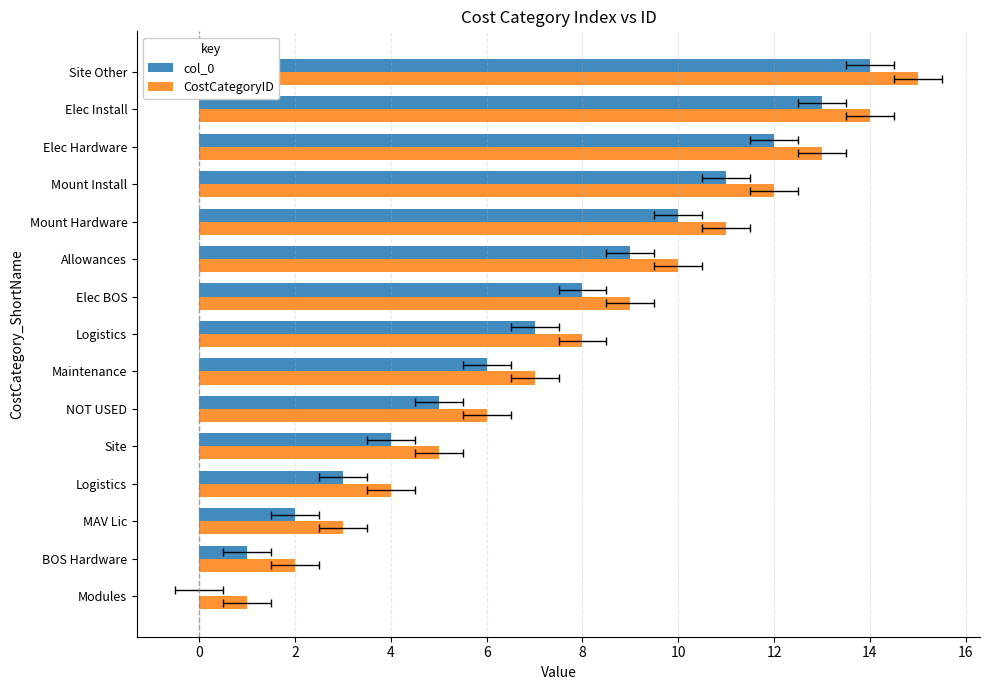

What is the sum of all col_0 values?

105